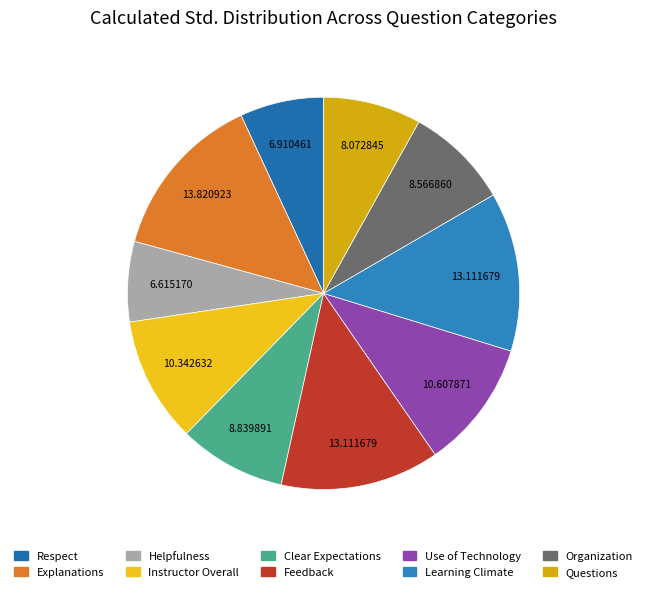

Is there a majority slice in this chart?

No